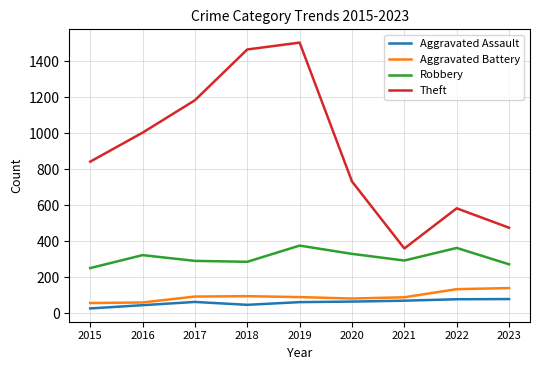

True or false: Aggravated Battery and Robbery intersect in this chart.

False